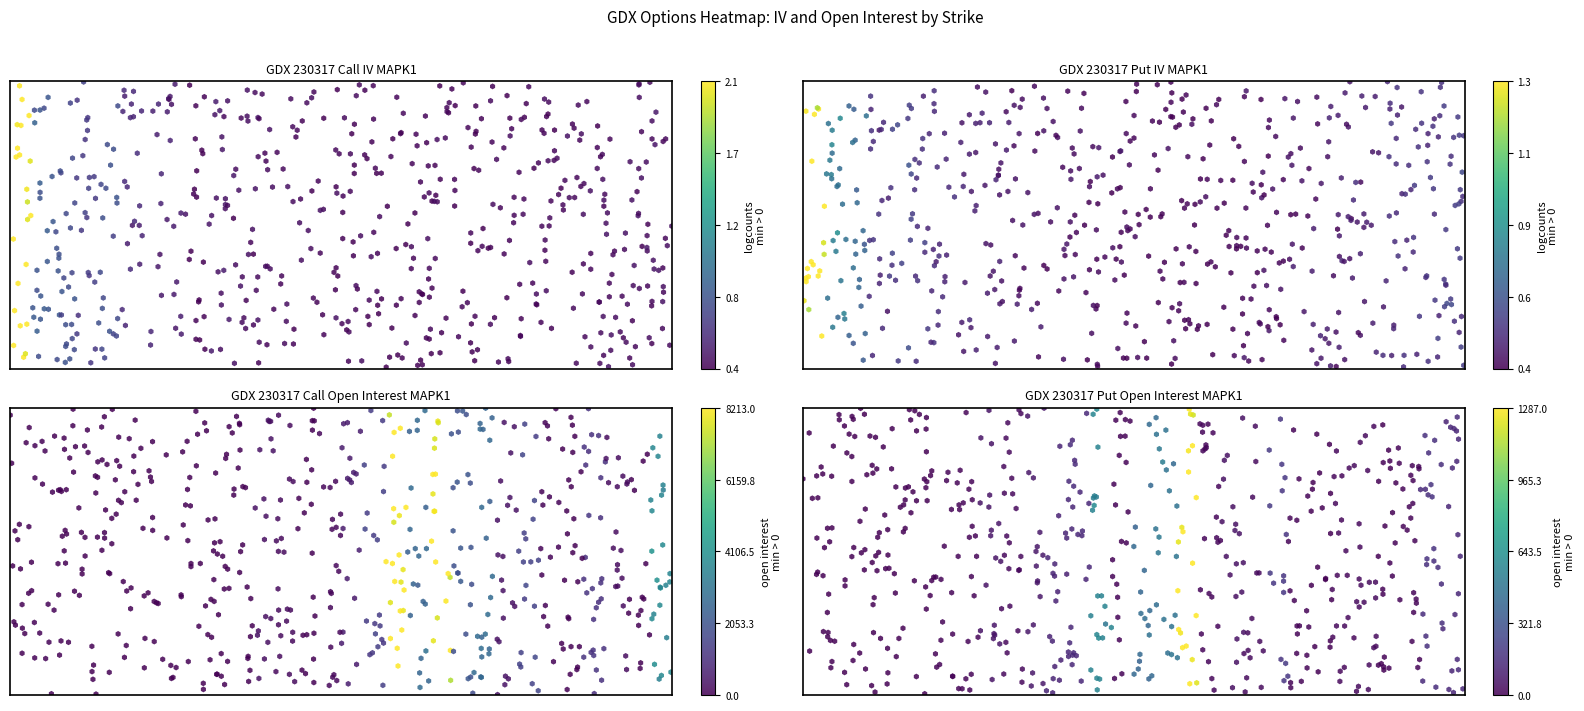

Reading right to left, what are all the values shown in this chart?

Call IV: 0.4	0.4	0.4	0.4	0.4	0.4	0.4	0.4	0.4	0.4	0.4	0.4	0.4	0.4	0.4	0.4	0.4	0.4	0.4	0.4	0.5	0.4	0.5	0.5	0.5	0.8	0.6	0.8	0.8	2.1
Put IV: 0.5	0.5	0.5	0.5	0.5	0.5	0.5	0.4	0.4	0.4	0.4	0.4	0.4	0.4	0.4	0.4	0.4	0.4	0.4	0.4	0.4	0.5	0.5	0.5	0.5	0.6	0.5	0.7	0.8	1.3
Call OI: 3770.0	28.0	245.0	1118.0	7.0	60.0	1542.0	345.0	2597.0	2035.0	7953.0	2632.0	8213.0	1408.0	579.0	141.0	11.0	198.0	311.0	17.0	1.0	0.0	0.0	0.0	0.0	0.0	0.0	0.0	53.0	0.0
Put OI: 134.0	166.0	13.0	5.0	31.0	25.0	0.0	12.0	195.0	33.0	52.0	16.0	1287.0	479.0	425.0	6.0	567.0	140.0	121.0	74.0	27.0	65.0	13.0	11.0	0.0	0.0	0.0	0.0	0.0	0.0